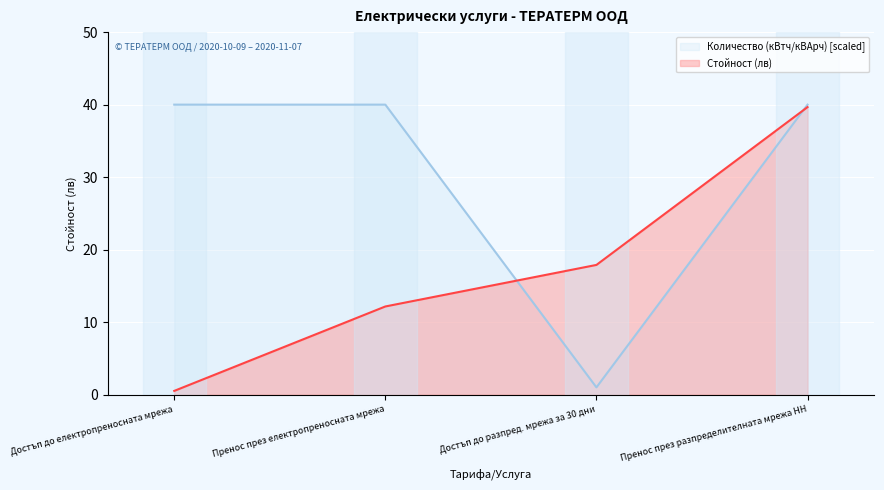

Does the chart display data point markers on the line(s)?

No